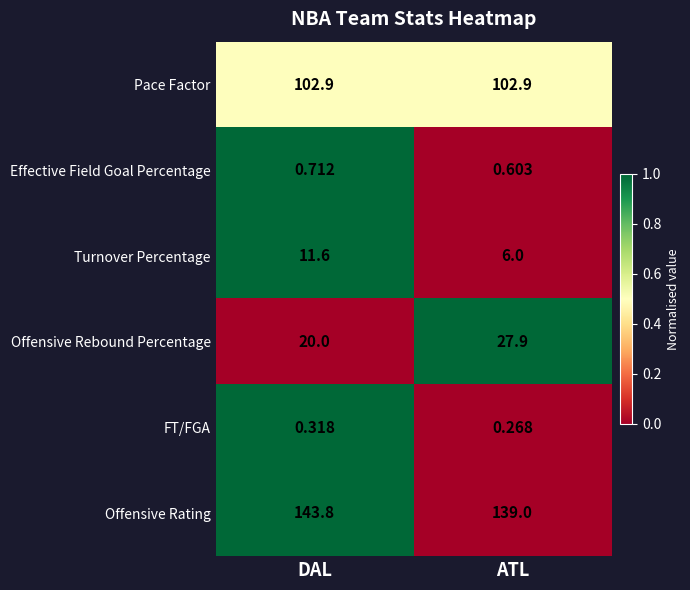

Which category has the lowest value across all series?

ATL